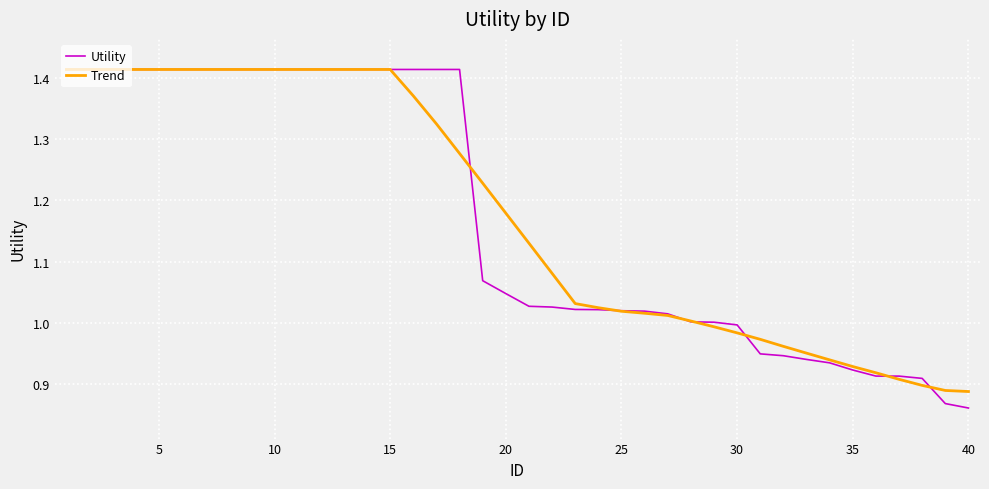

Which series has the largest range (max minus min)?

Utility